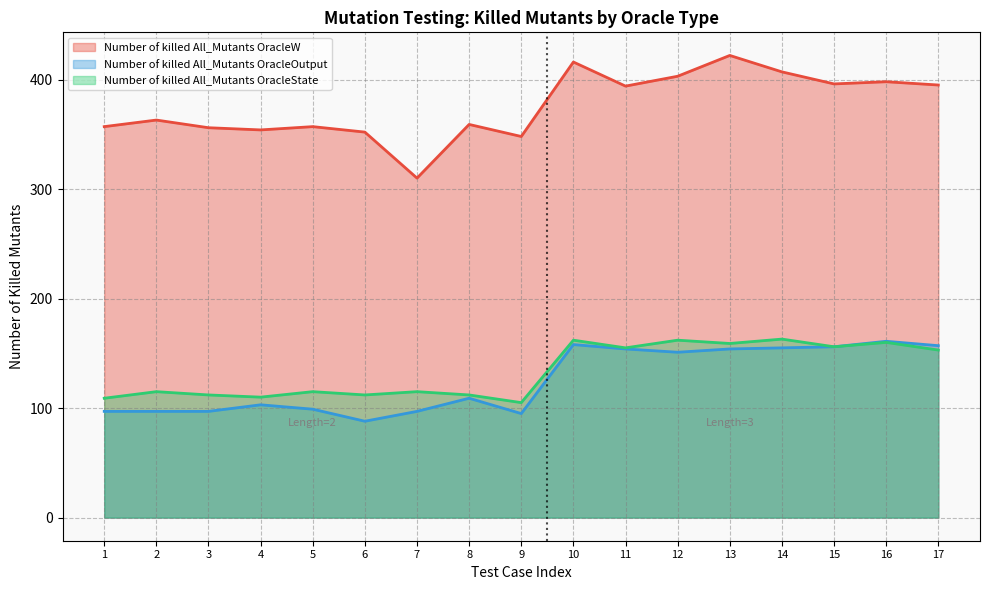

At which category does Number of killed All_Mutants OracleState reach its first local peak?

2